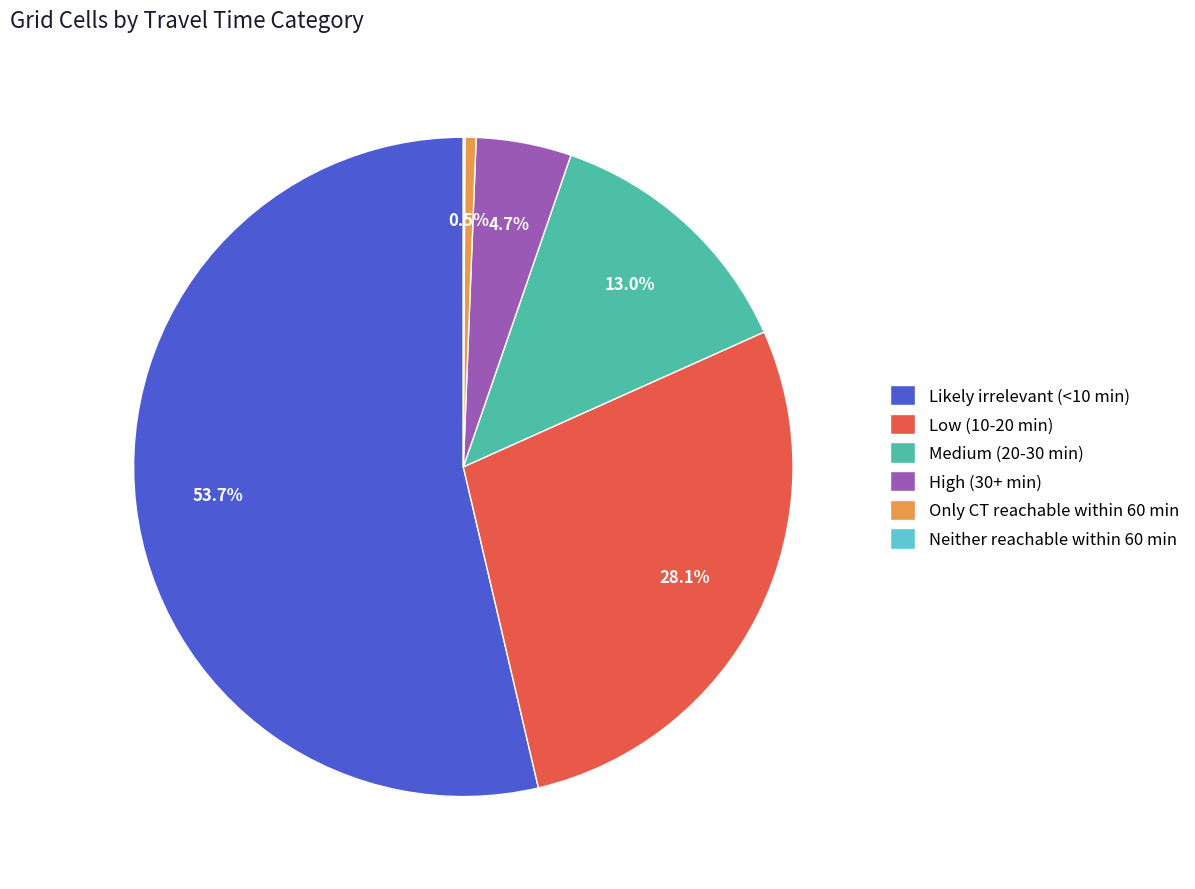

How much of the chart is everything except High (30+ min)?

95.3%